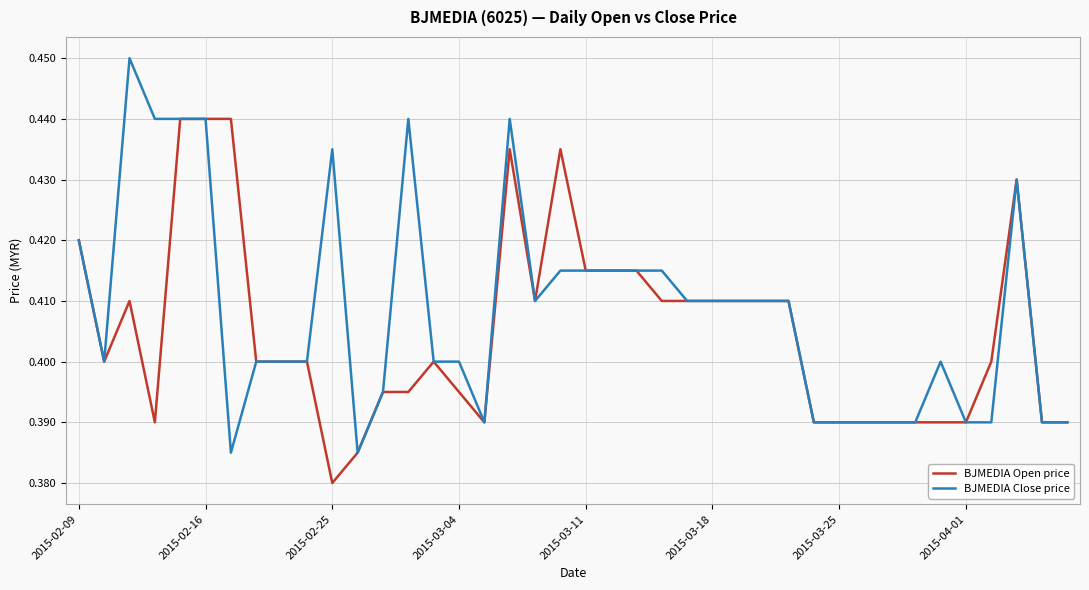

List the series in order of their overall mean, highest first.

BJMEDIA Close price, BJMEDIA Open price